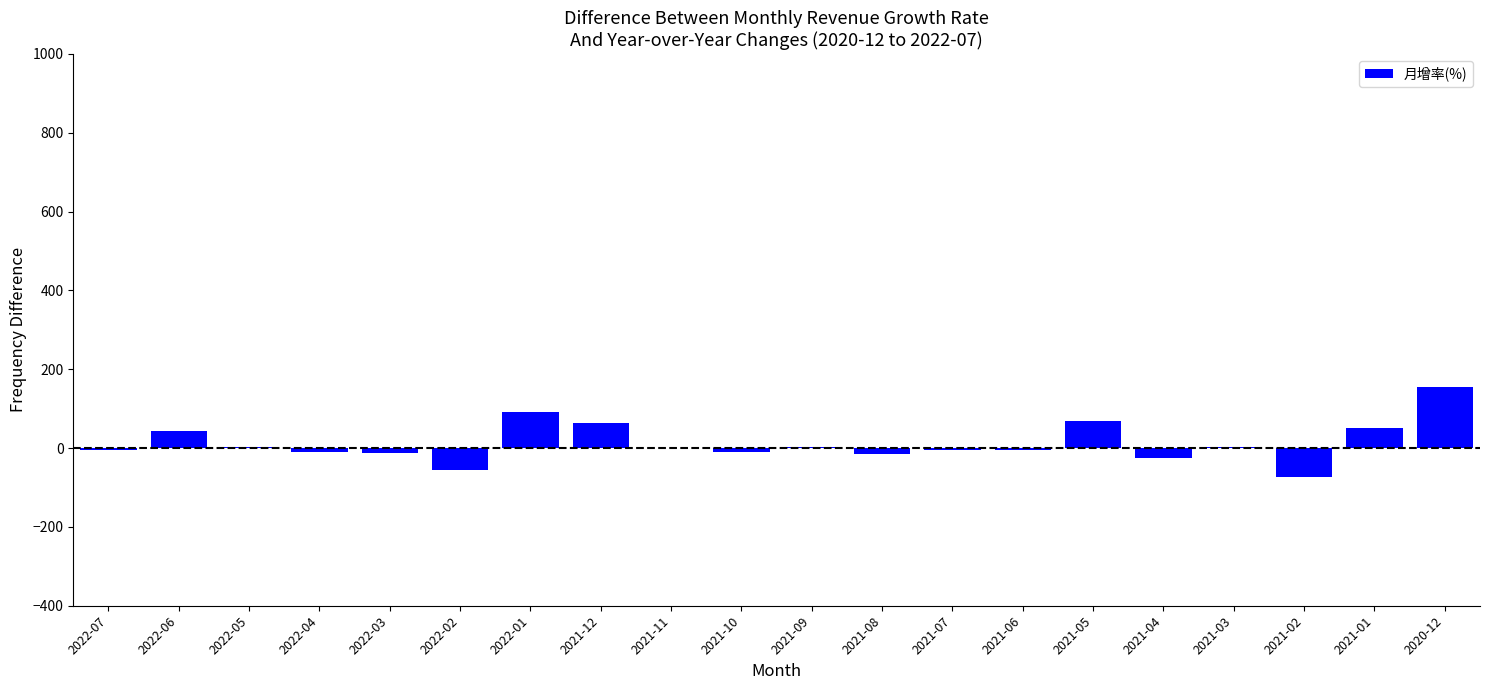

Read the value at 2021-12.

63.4